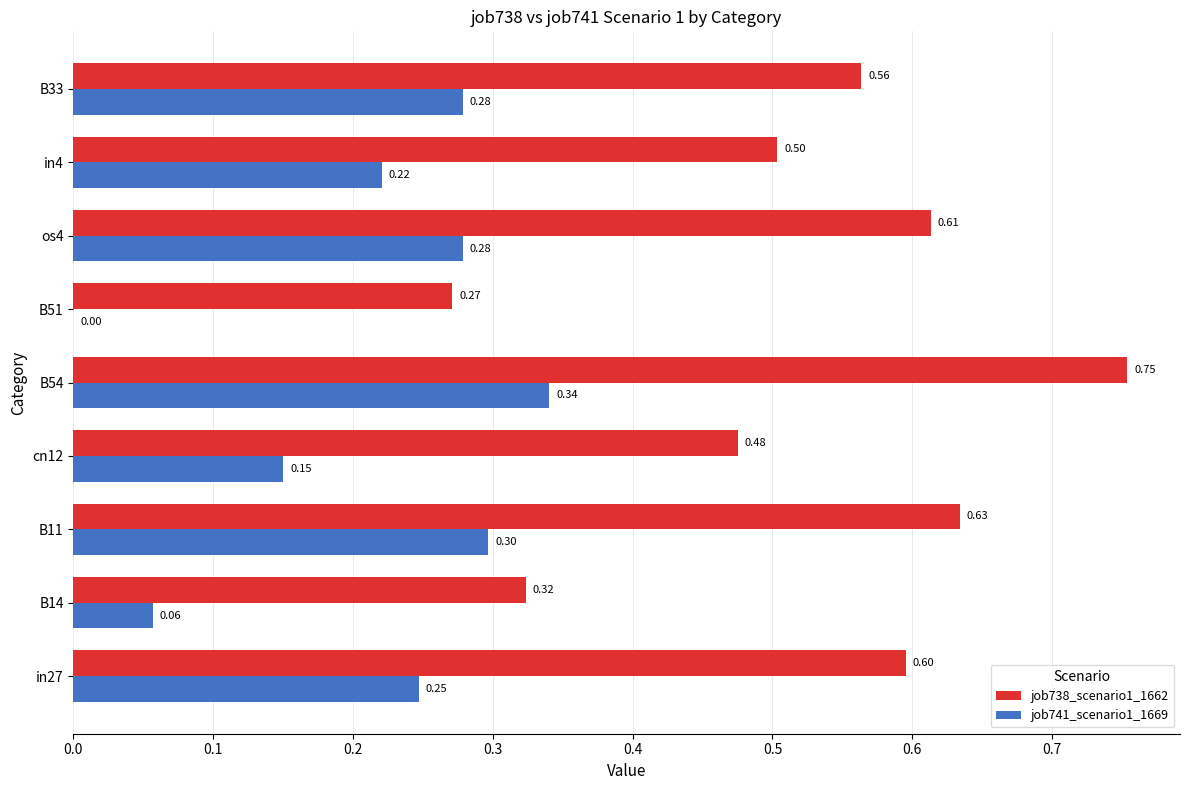

Is the value of job741_scenario1_1669 at B14 greater than the value of job738_scenario1_1662 at in27?

No